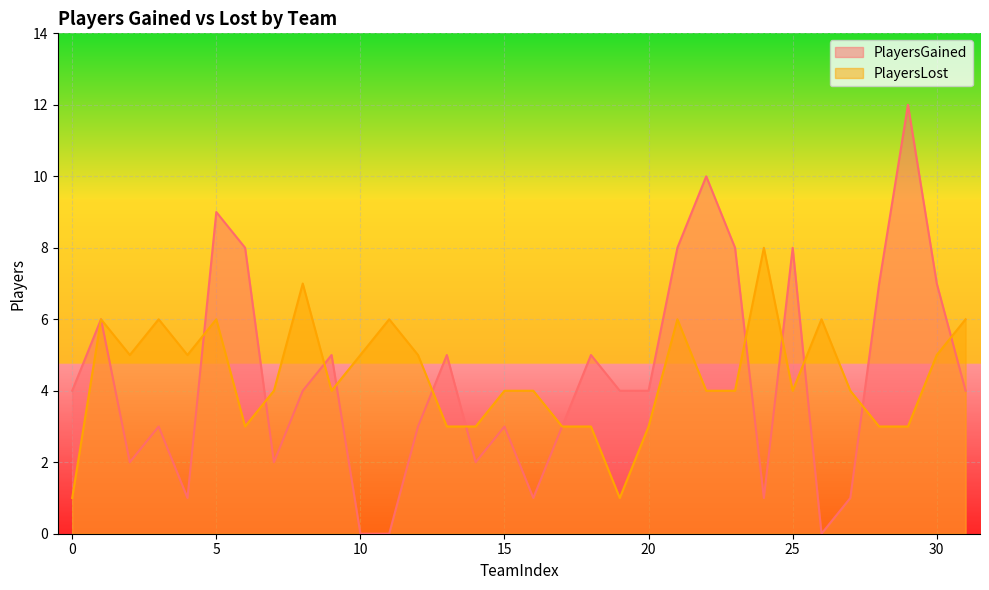

What is the greatest value displayed?

12